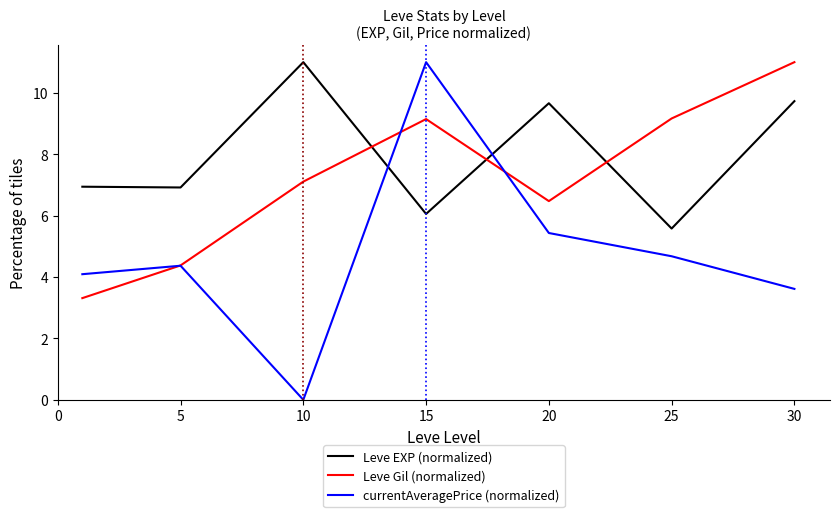

Which series has the largest total across all categories?

Leve EXP (normalized)